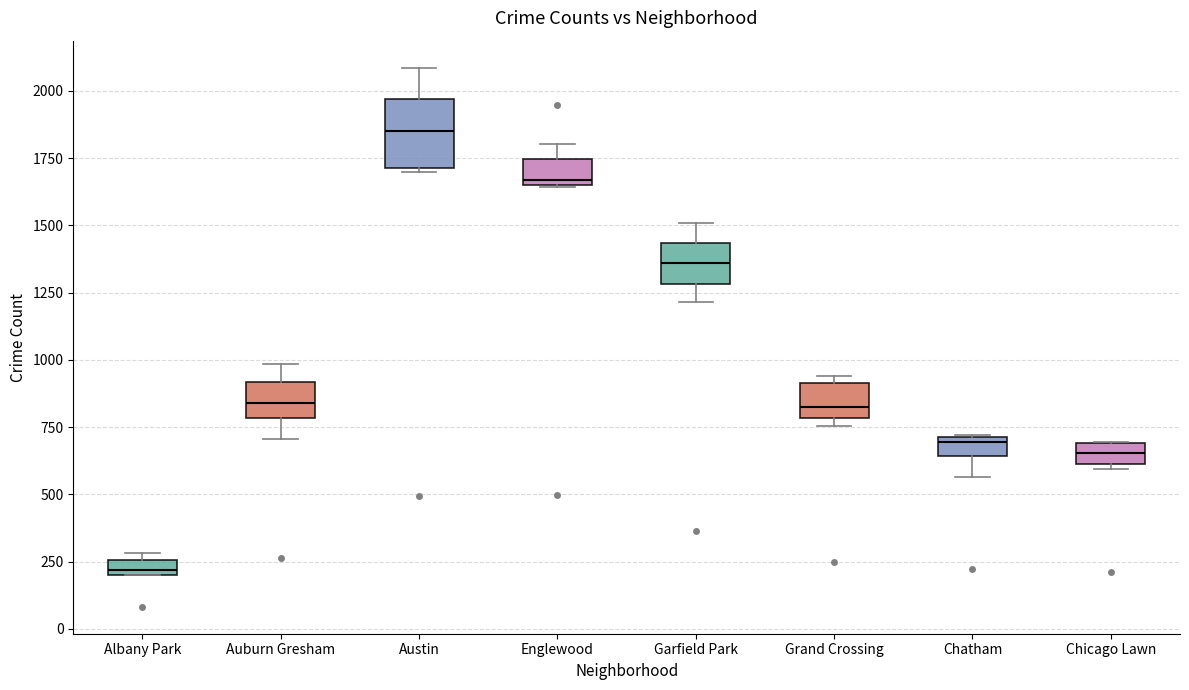

Where is the upper edge of the box for Austin on the y-axis? The values are not printed on the chart, so give them approximately, as read against the axis.

1950